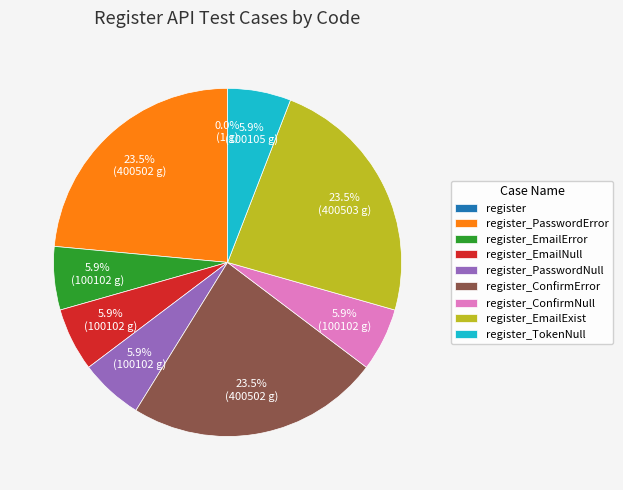

Is there any slice that represents more than half of the pie?

No